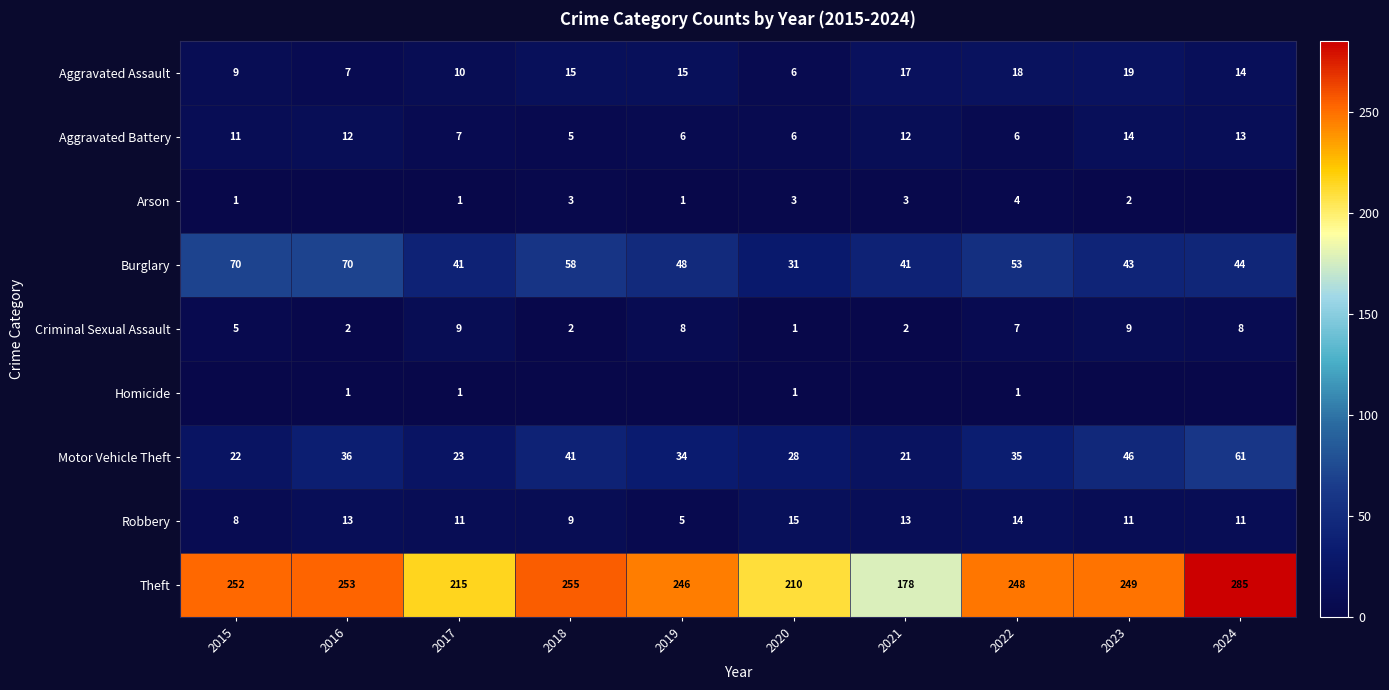

What is the approximate value of Aggravated Assault at 2015?

9